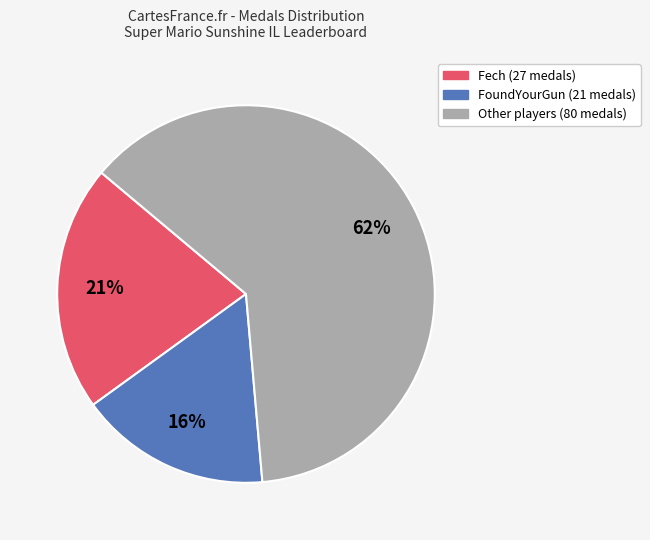

Count the number of slices in the pie.

3